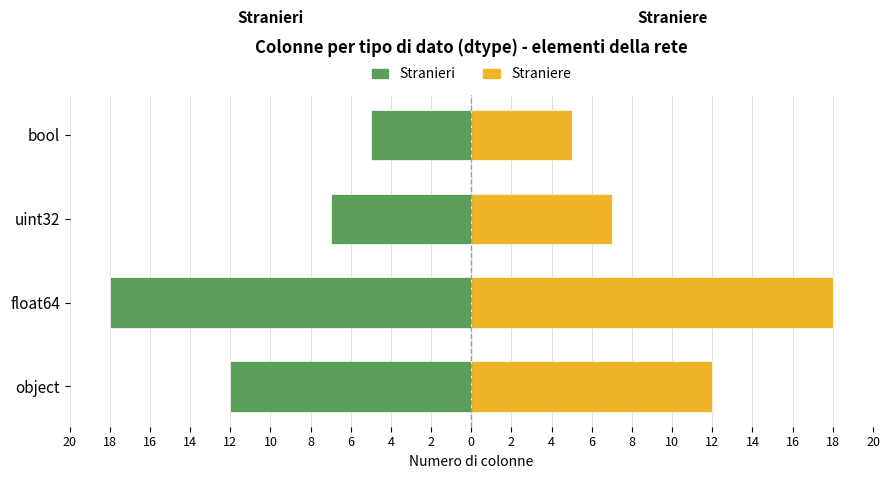

Are the bars horizontal?

Yes